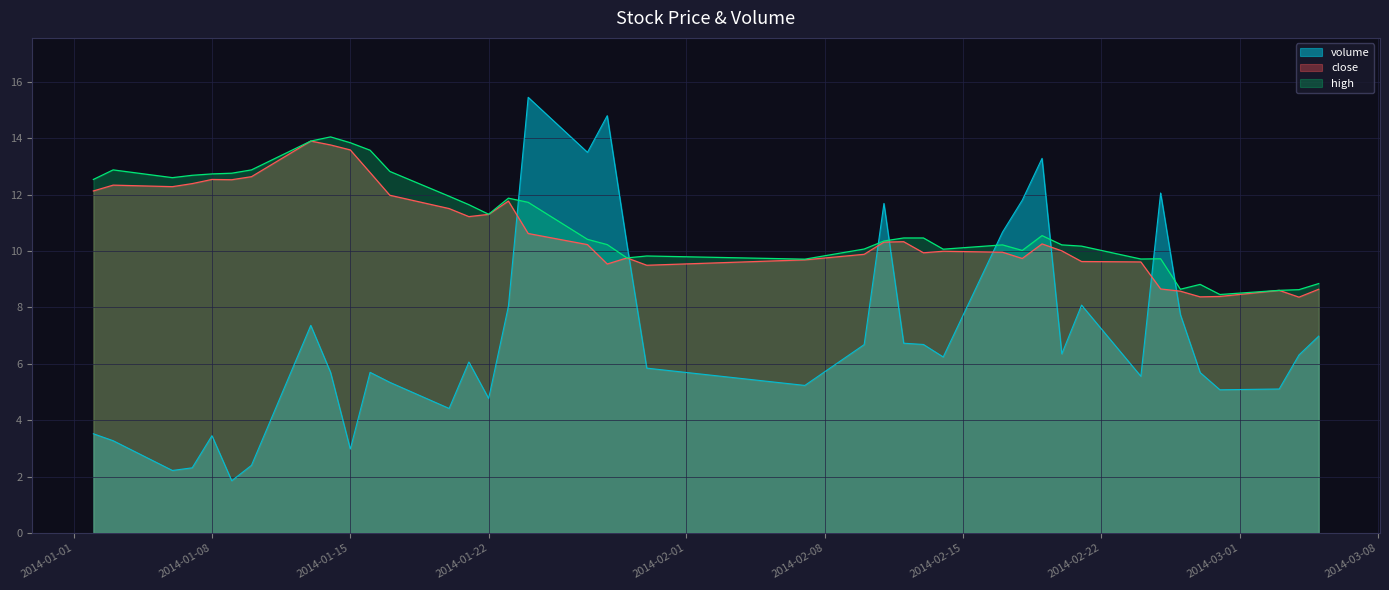

Reading right to left, extract all data points from this chart.

volume: 7.0	6.3	5.1	5.1	5.7	7.7	12.1	5.6	8.1	6.3	13.3	11.8	10.7	6.2	6.7	6.7	11.7	6.7	5.2	5.8	10.2	14.8	13.5	15.4	8.0	4.8	6.1	4.4	5.3	5.7	3.0	5.7	7.4	2.4	1.9	3.4	2.3	2.2	3.3	3.5
close: 8.6	8.4	8.6	8.4	8.4	8.6	8.7	9.6	9.6	10.0	10.2	9.7	10.0	10.0	9.9	10.3	10.3	9.9	9.7	9.5	9.8	9.5	10.2	10.6	11.8	11.3	11.2	11.5	12.0	12.8	13.6	13.8	13.9	12.6	12.5	12.5	12.4	12.3	12.3	12.1
high: 8.8	8.6	8.6	8.5	8.8	8.6	9.7	9.7	10.2	10.2	10.5	10.0	10.2	10.1	10.5	10.5	10.4	10.1	9.7	9.8	9.8	10.2	10.4	11.7	11.9	11.3	11.6	11.9	12.8	13.6	13.8	14.0	13.9	12.9	12.8	12.7	12.7	12.6	12.9	12.5